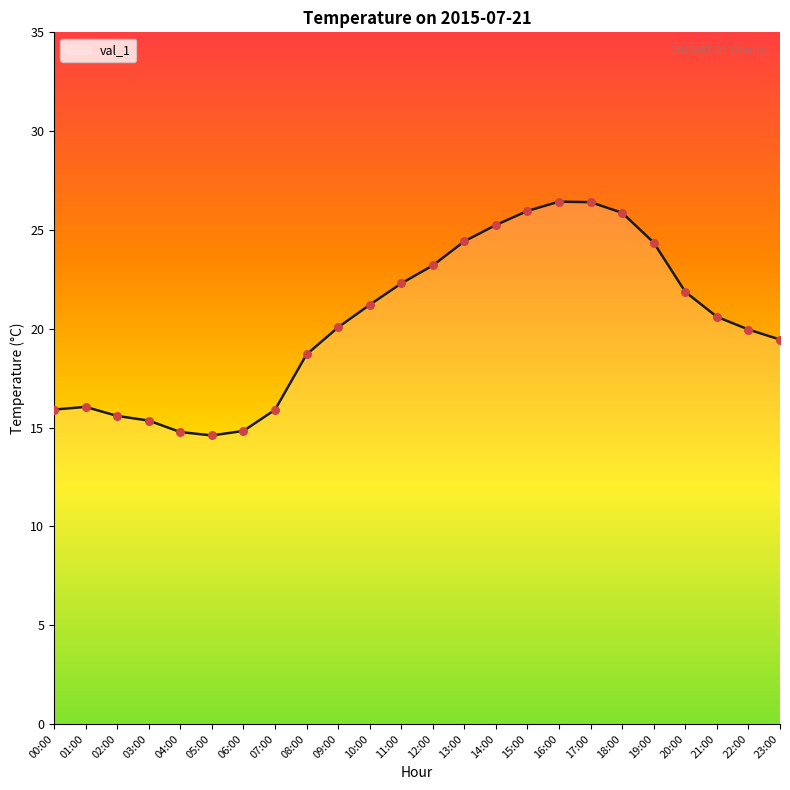

What is the change in value from 04:00 to 20:00?

+7.1